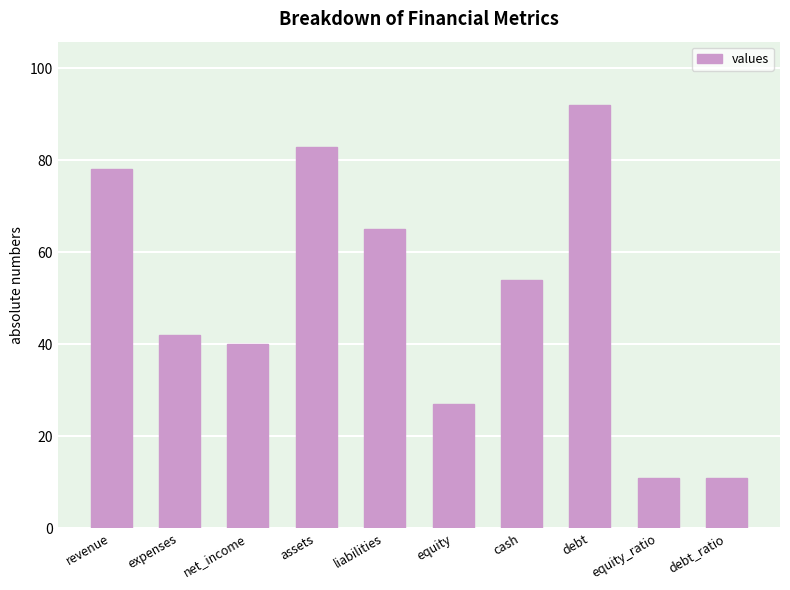

What is the change in value from revenue to debt?

+14